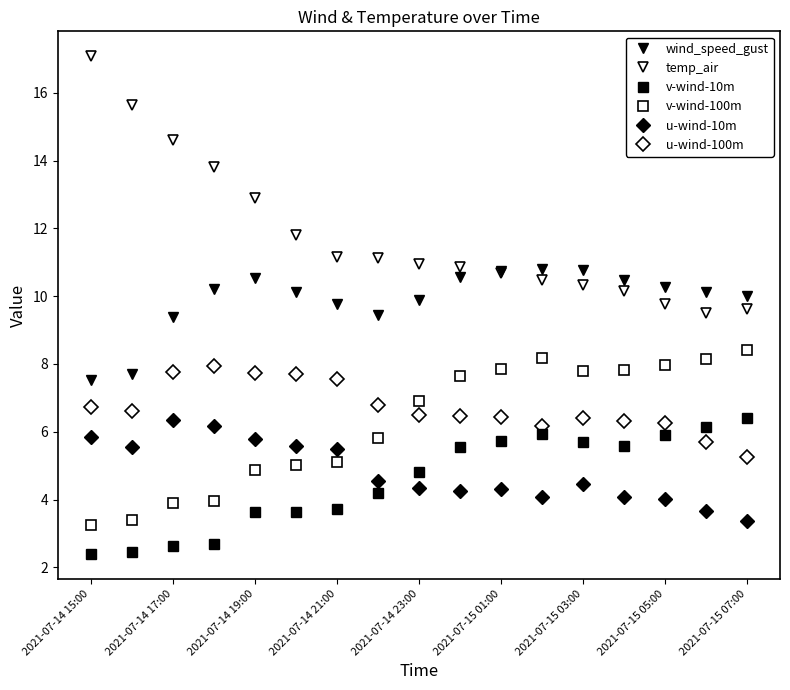

List the series in order of their peak value, lowest first.

u-wind-10m, v-wind-10m, u-wind-100m, v-wind-100m, wind_speed_gust, temp_air